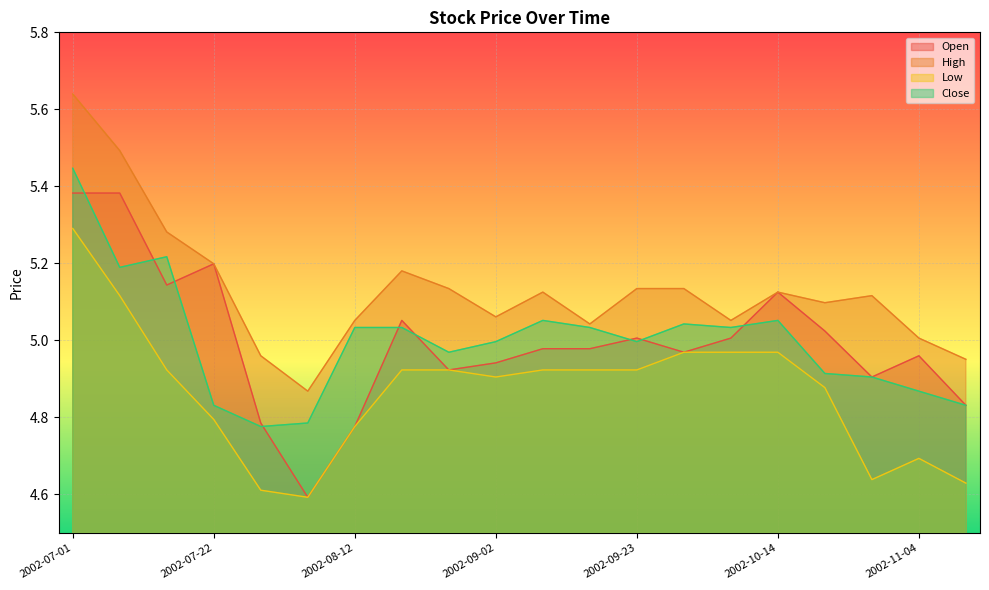

True or false: Low and High intersect in this chart.

False